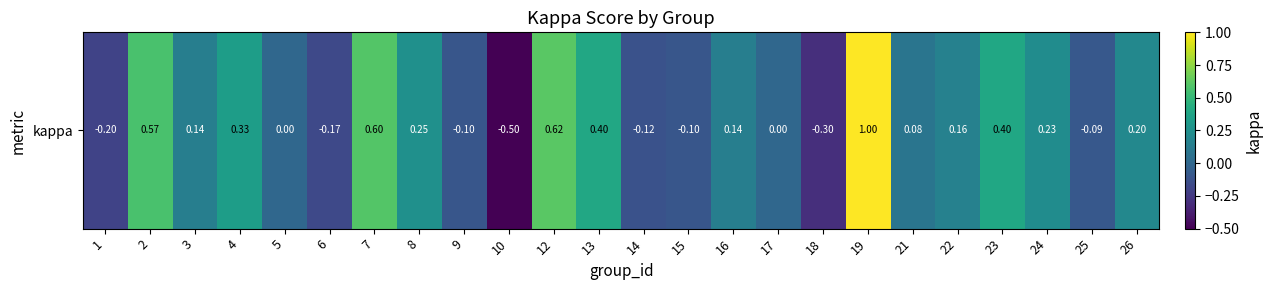

List the labels in order of value, smallest first.

10, 18, 1, 6, 14, 9, 15, 25, 5, 17, 21, 3, 16, 22, 26, 24, 8, 4, 23, 13, 2, 7, 12, 19